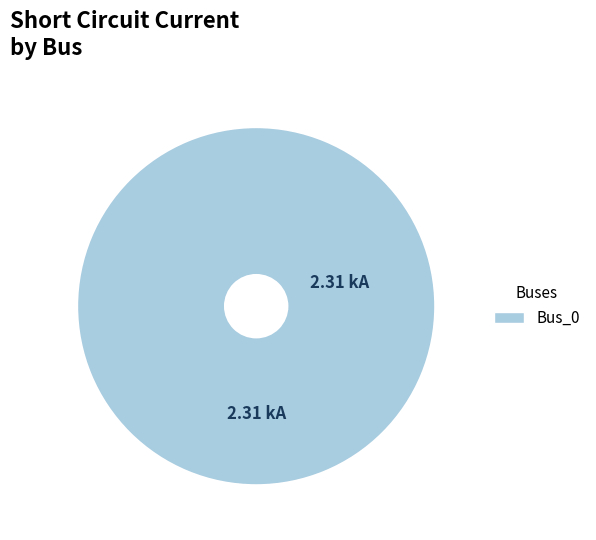

Does any single category account for the majority?

Yes